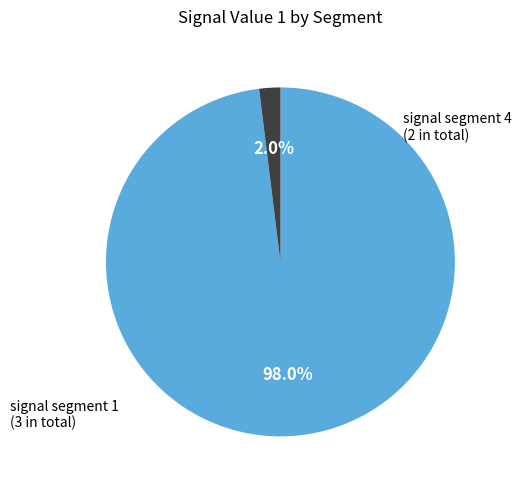

How many slices are in this pie chart?

2